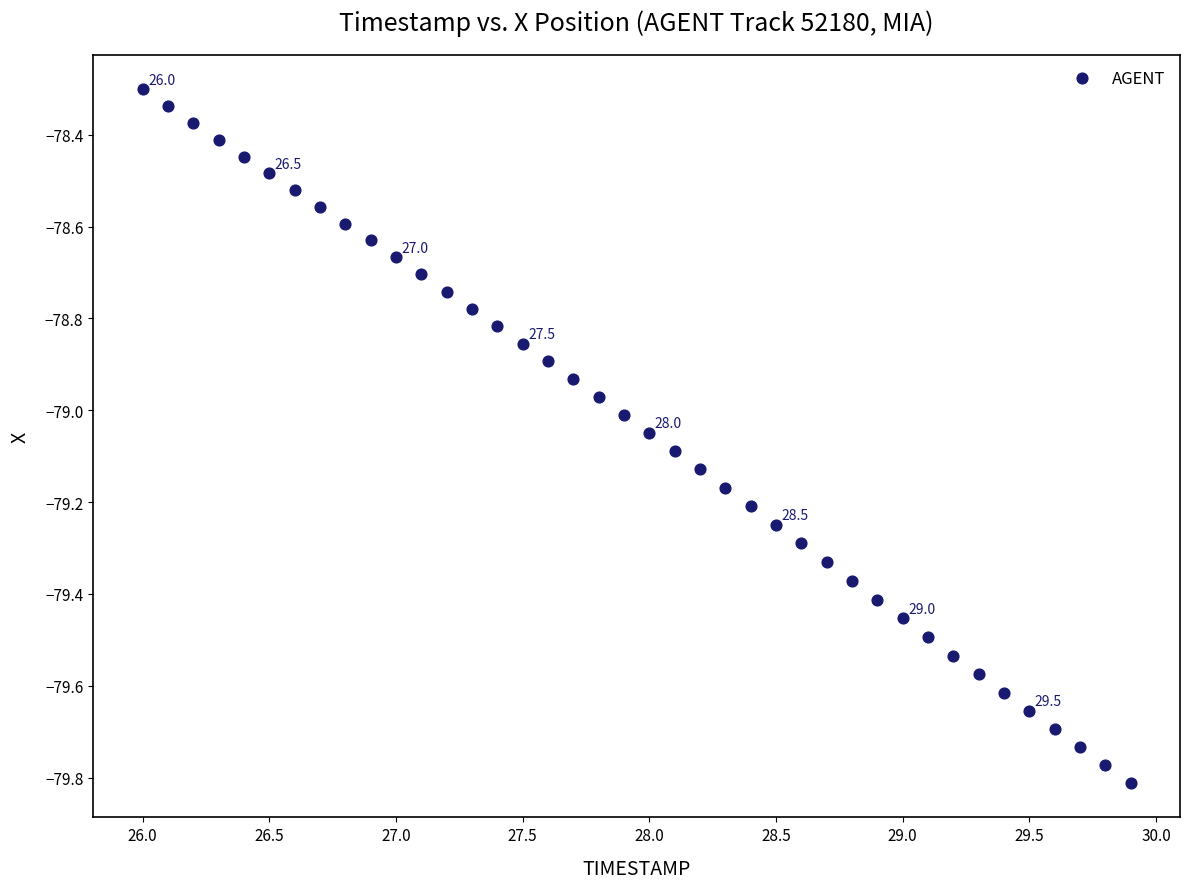

What is the range of X values (max minus min)?

3.9